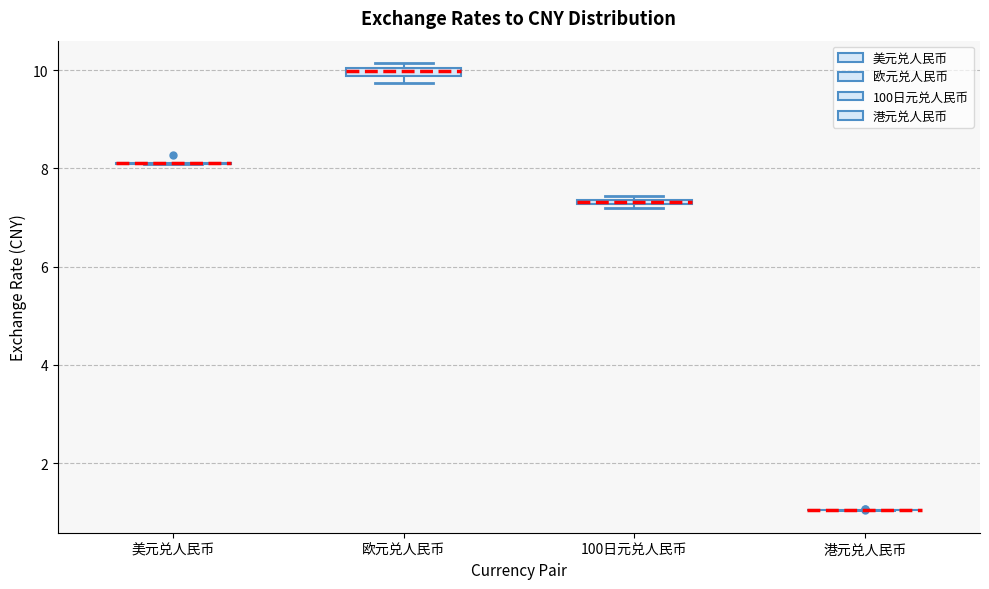

Where is the upper edge of the box for 欧元兑人民币 on the y-axis? The values are not printed on the chart, so give them approximately, as read against the axis.

10.0